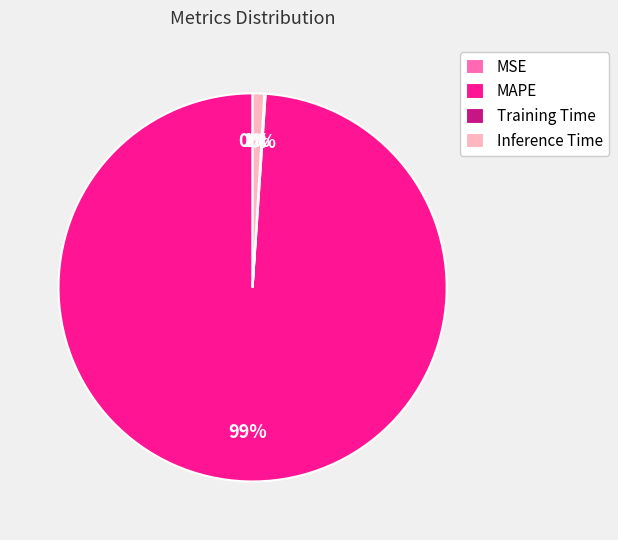

What percentage is the MAPE slice, to the nearest percent?

99%